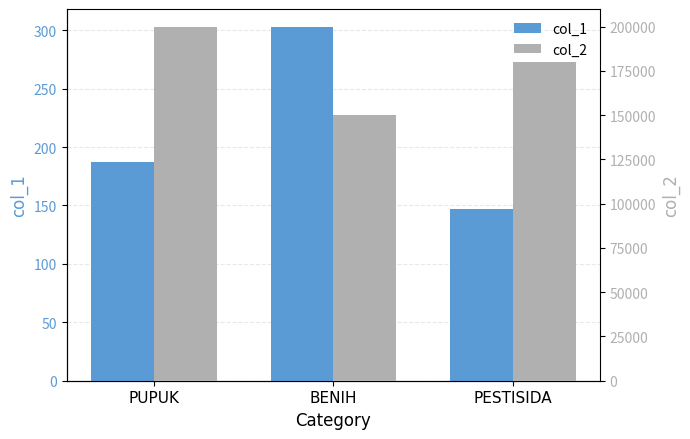

Rank the series by their average value, from lowest to highest.

col_1, col_2